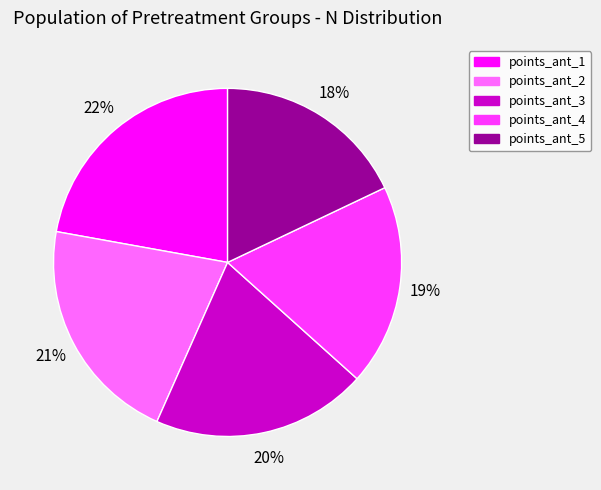

What is the ratio of the value at points_ant_1 to the value at points_ant_3?

1.1